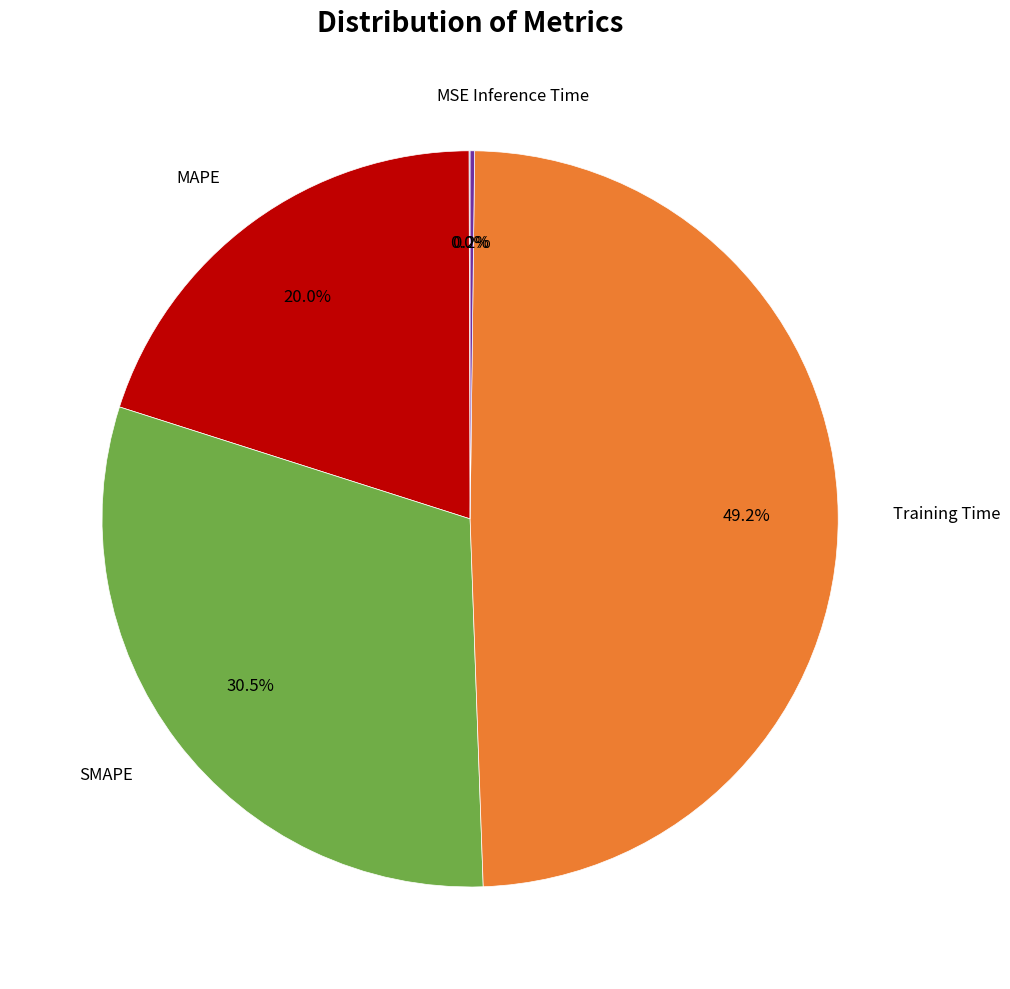

Is there a majority slice in this chart?

No